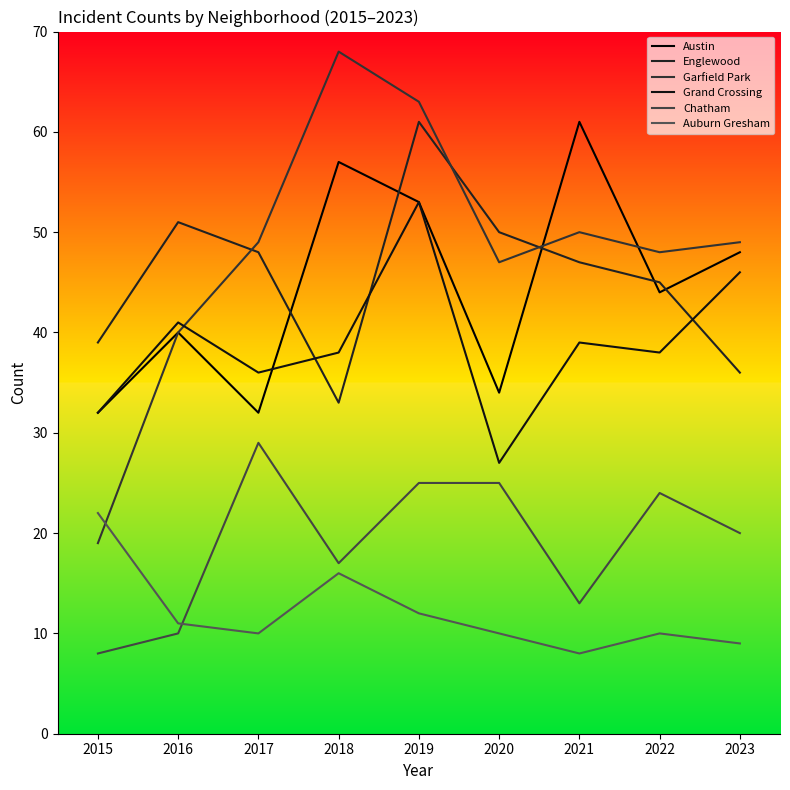

At how many categories does at least one series exceed 44?

8